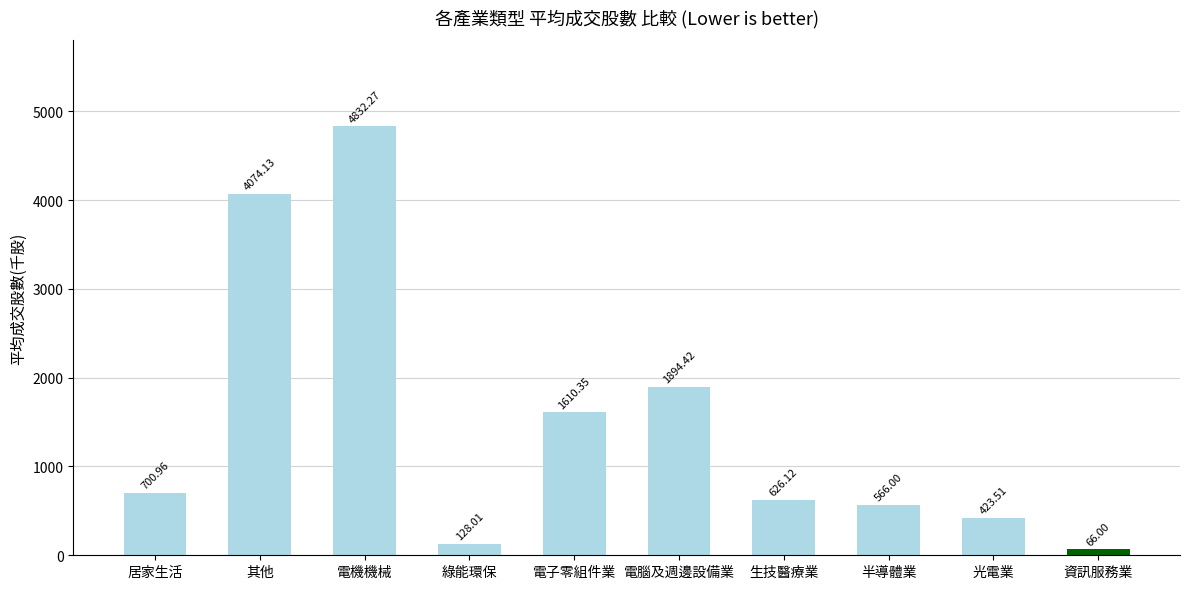

What is the change in value from 光電業 to 資訊服務業?

-357.5